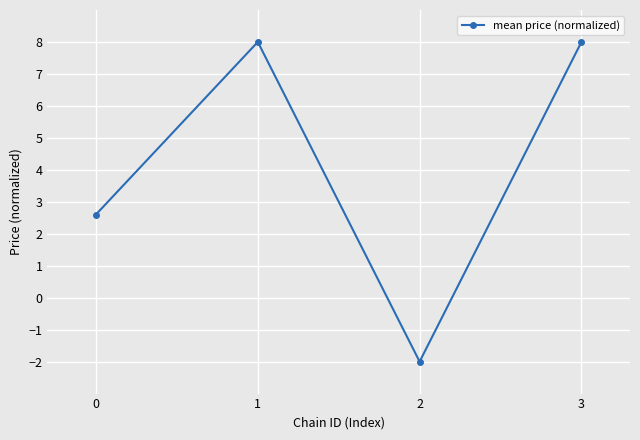

What is the smallest value displayed?

-2.0